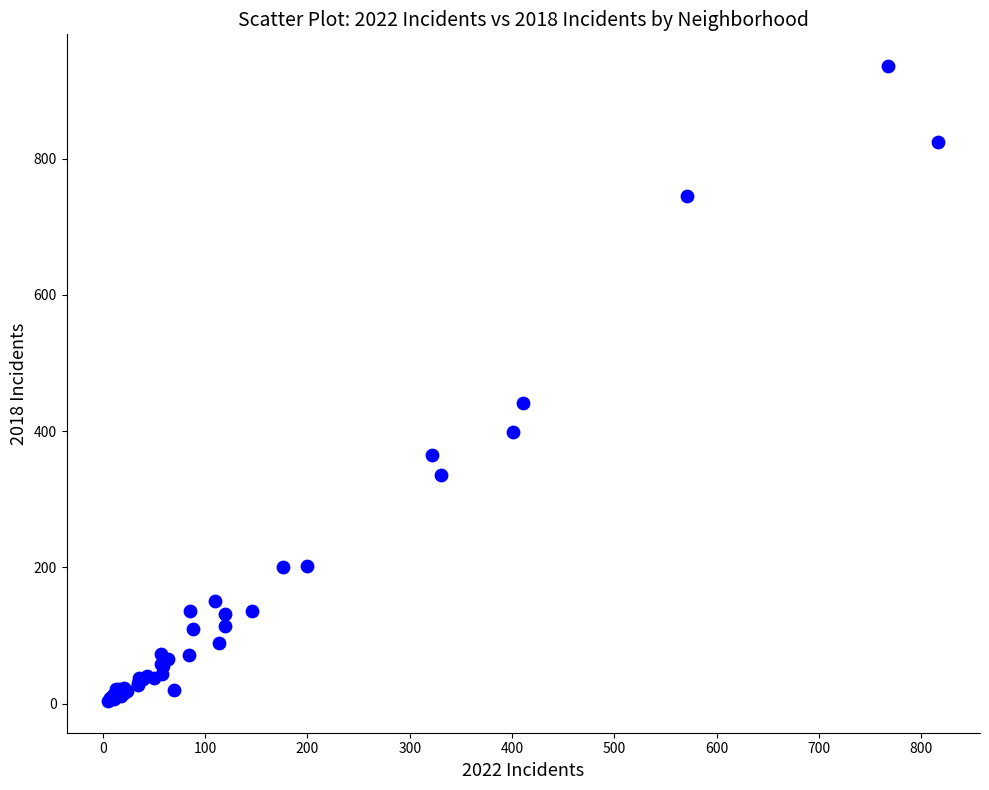

What Y value in the scatter plot is closest to 470?

441